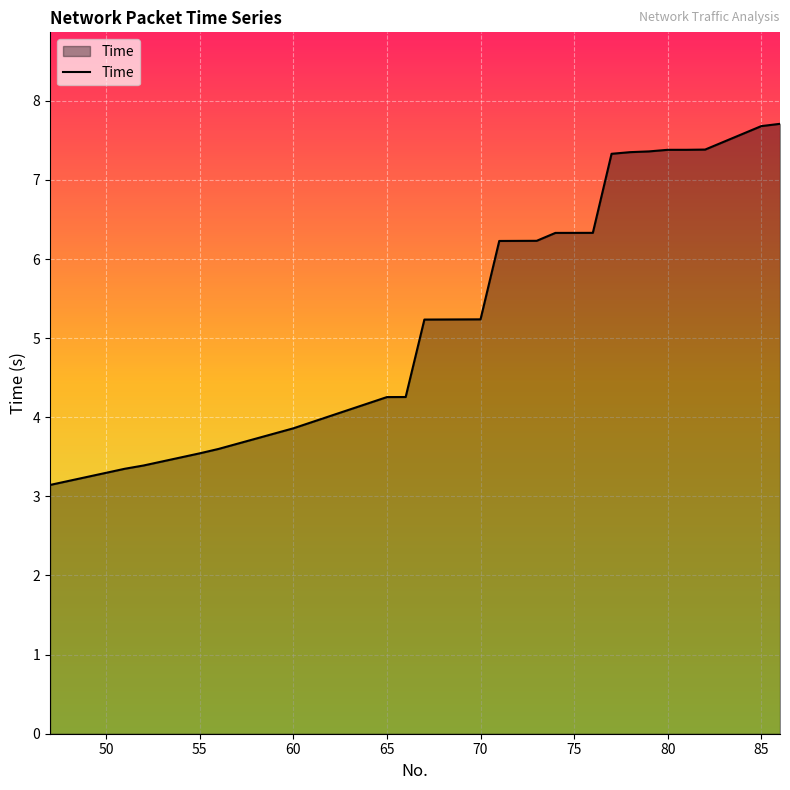

What is the average value?

5.2